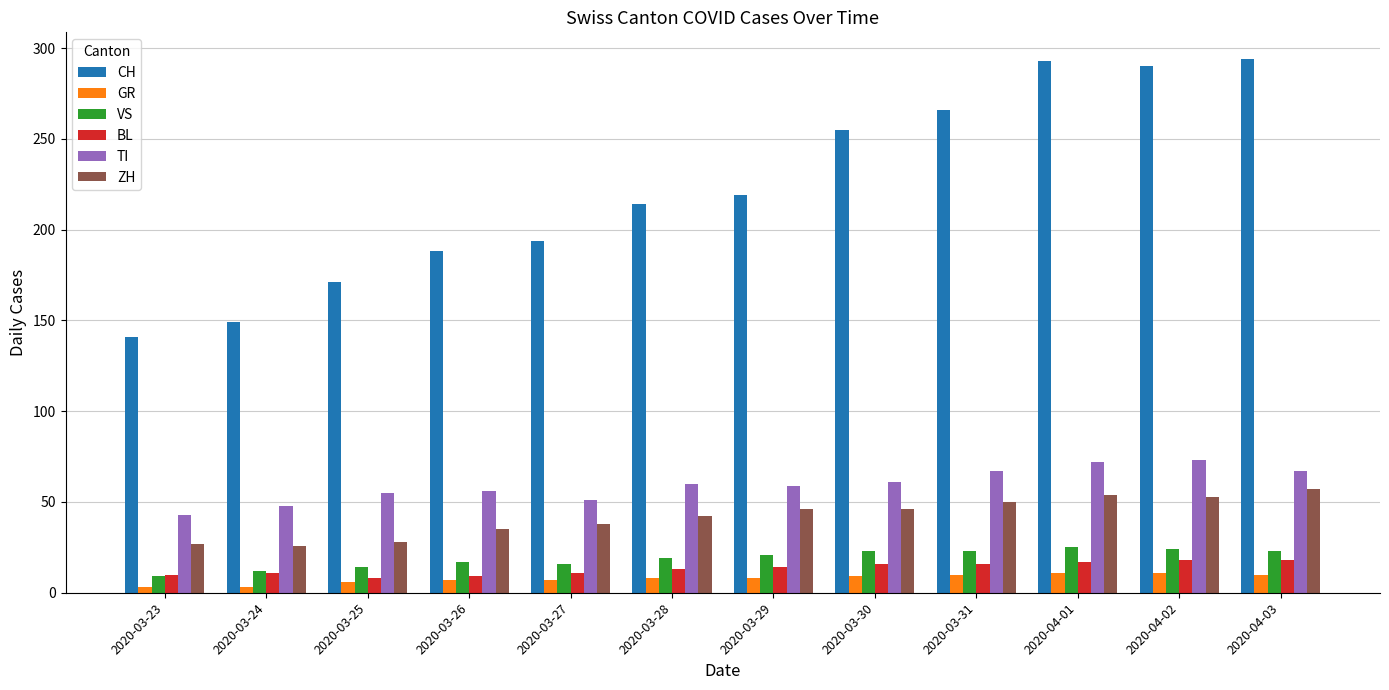

True or false: ZH has a value of 61 at 2020-03-29.

False